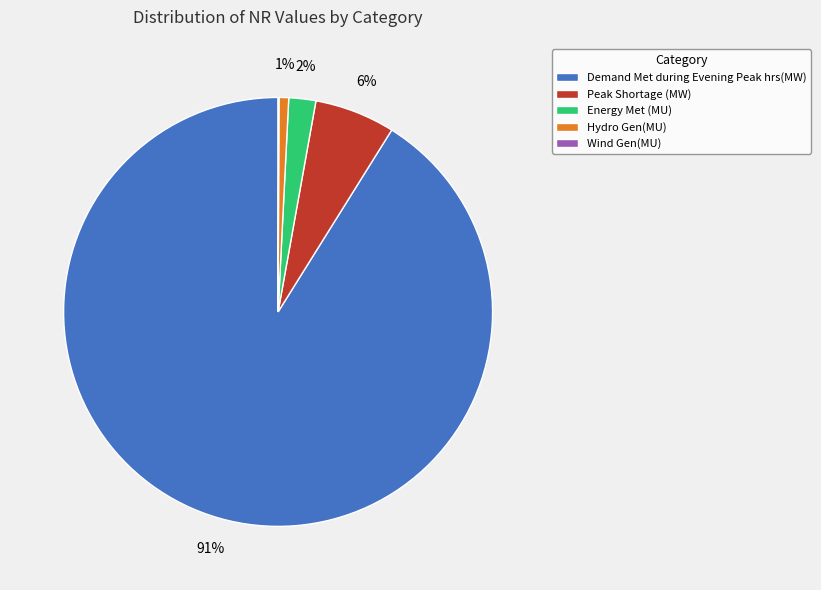

Combined, do Peak Shortage (MW) and Energy Met (MU) account for over 50%?

No